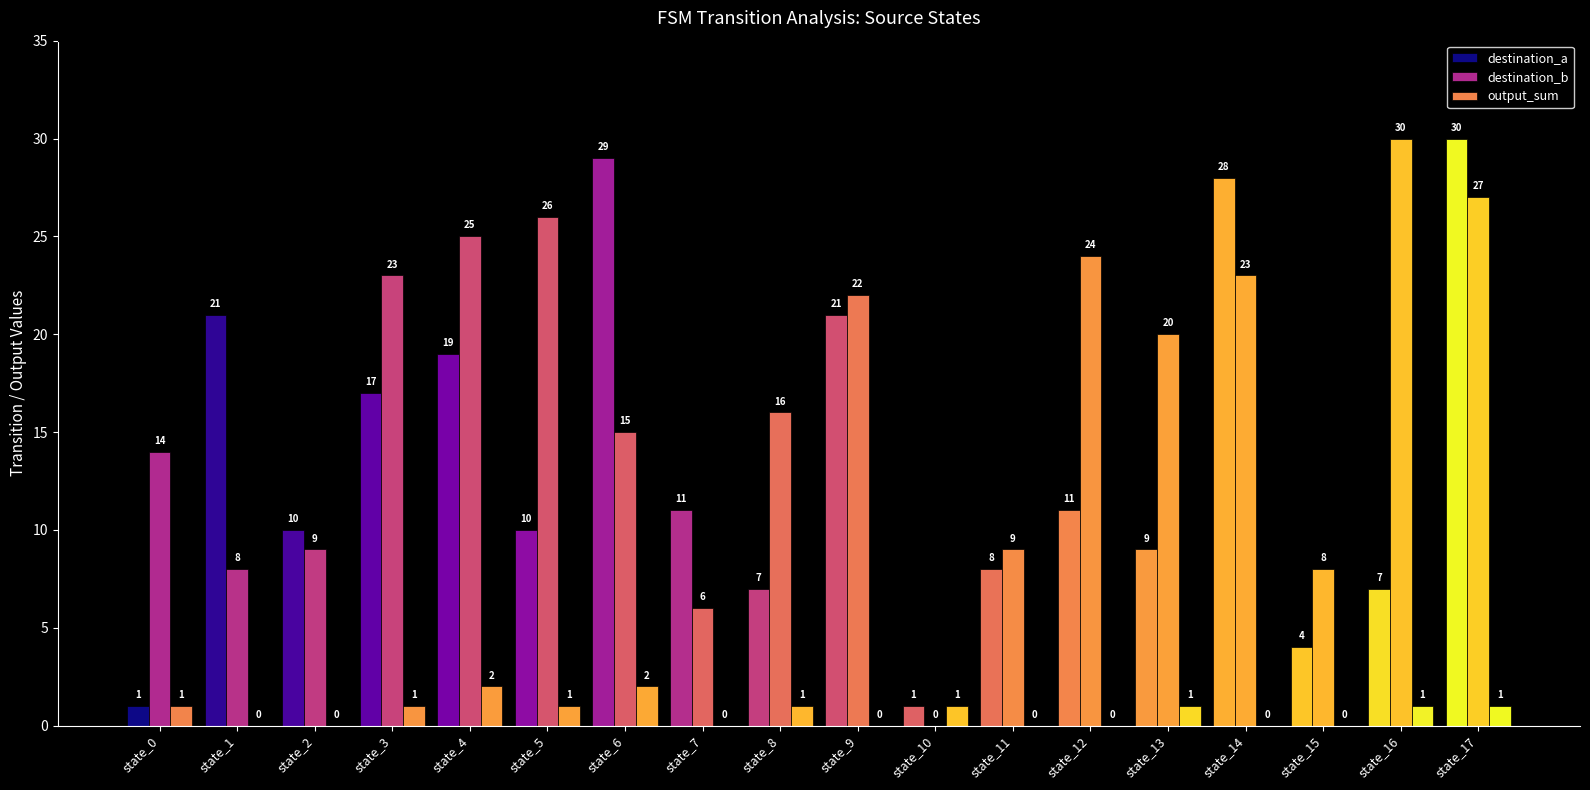

At which category is the sum across all series the highest?

state_17